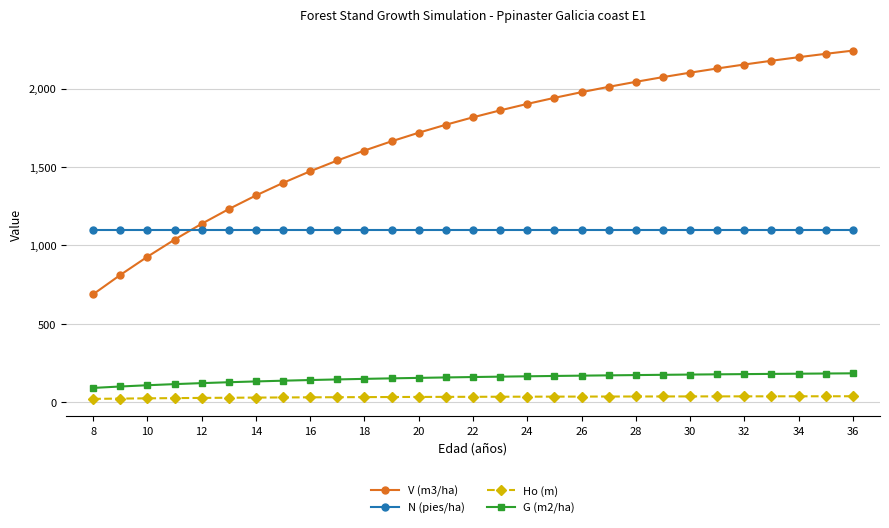

True or false: G (m2/ha) and N (pies/ha) cross at least once.

False